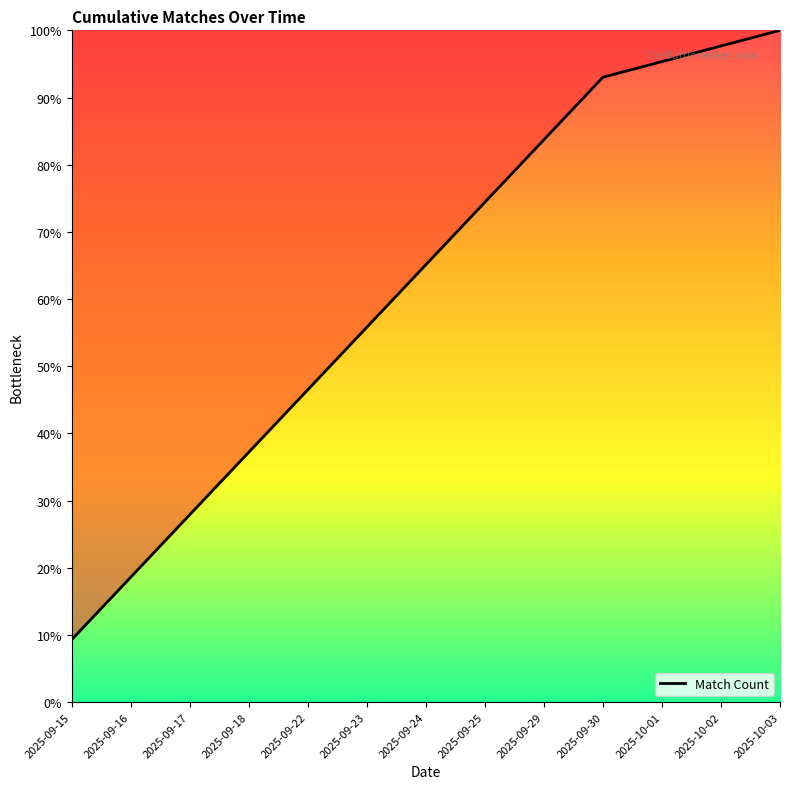

How many values exceed 65?

7